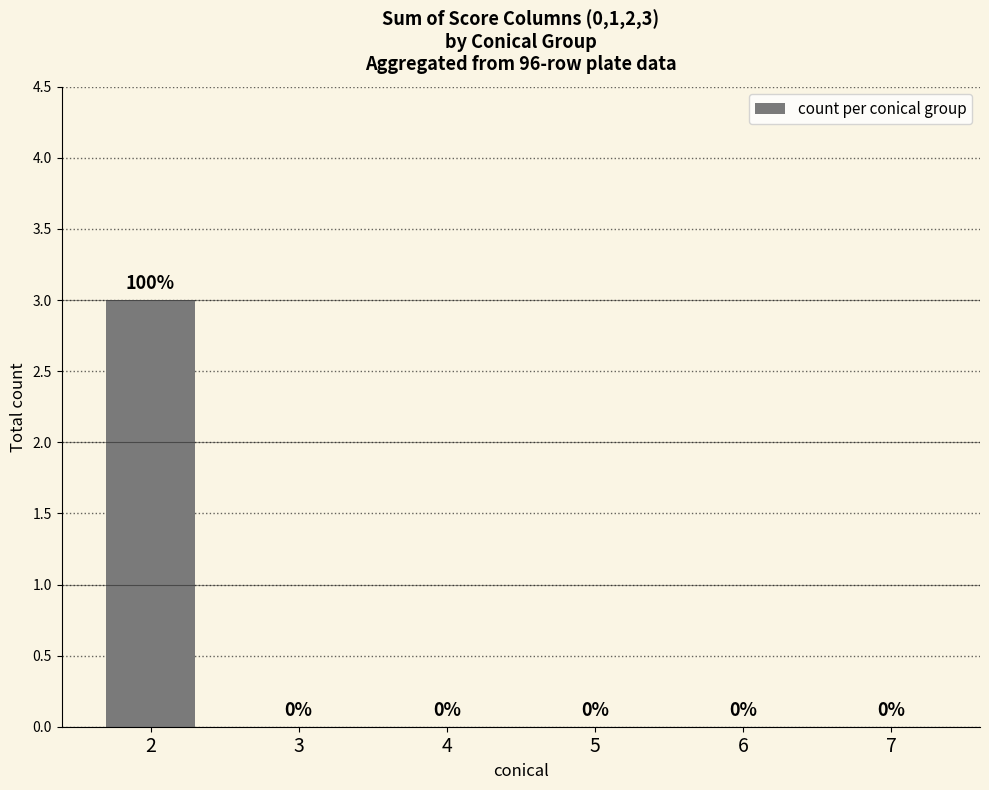

True or false: the data shows 0 at 6.

True